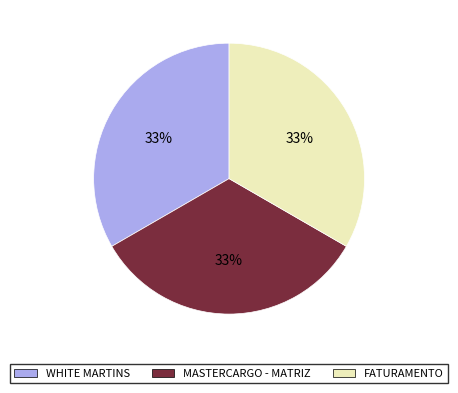

Does WHITE MARTINS represent more than half of the total?

No